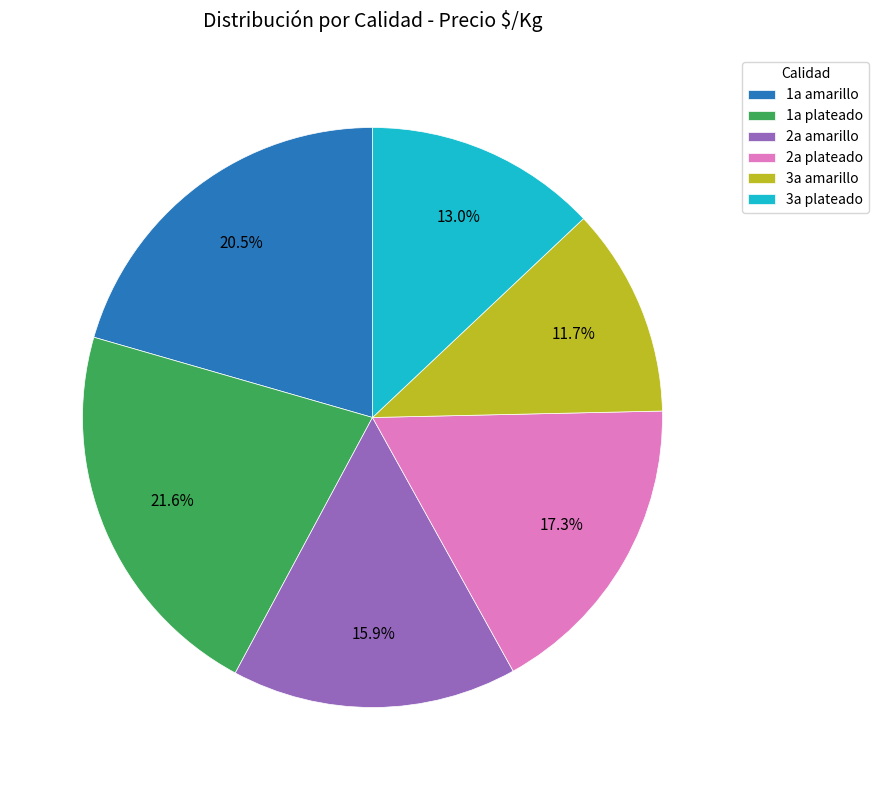

Is it true that 3a plateado is 24% of the pie?

False